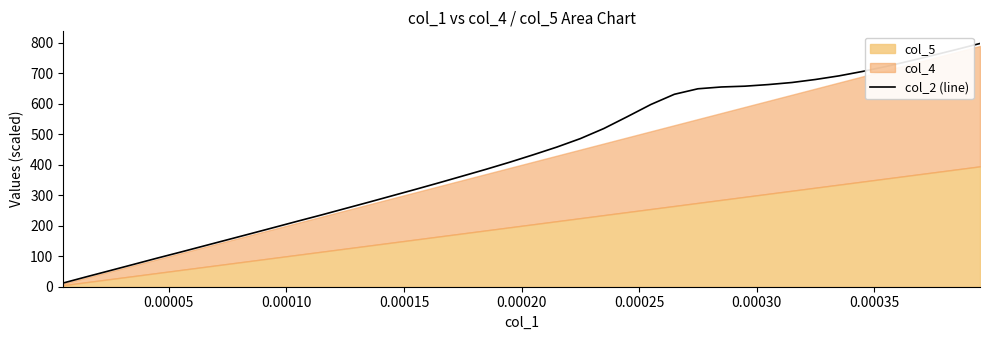

What is the value of the 20th point from the left?

408.6